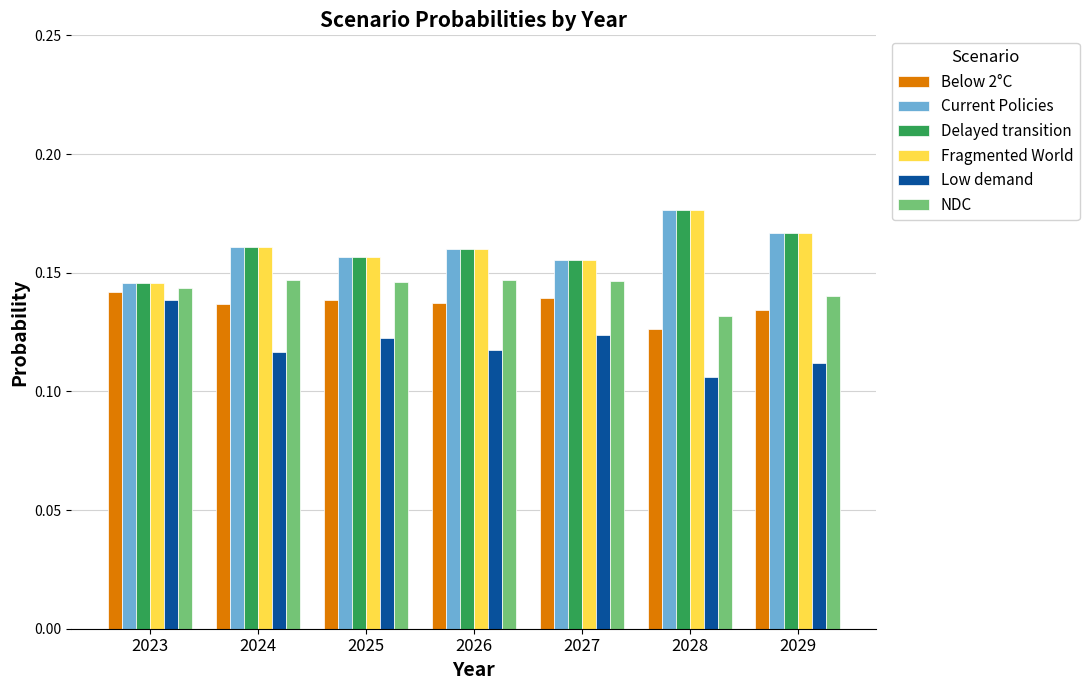

Is the value of NDC at 2026 greater than the value of Fragmented World at 2027?

No